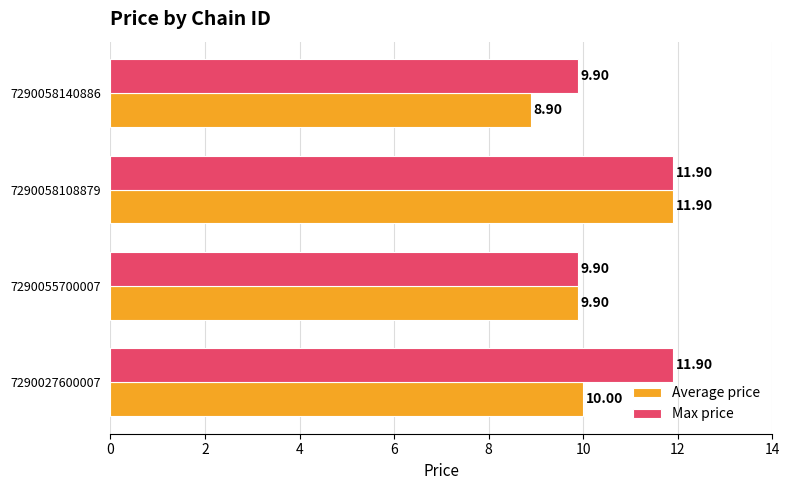

Rank the series at 7290027600007 from highest to lowest value.

Max price, Average price